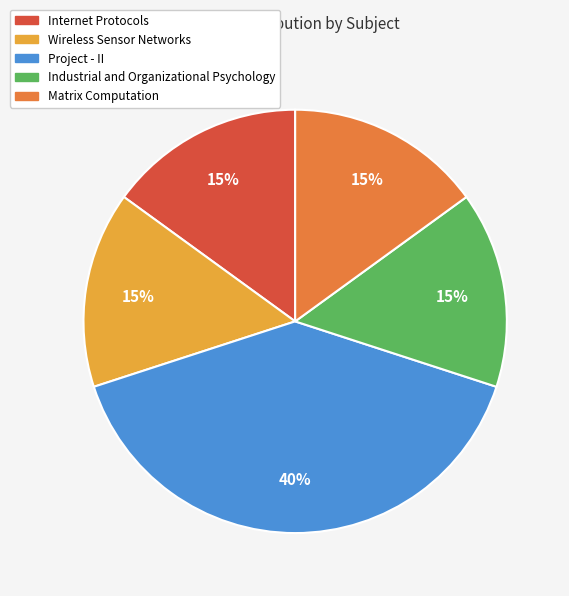

To the nearest percent, what is the combined percentage of Matrix Computation and Wireless Sensor Networks?

30%